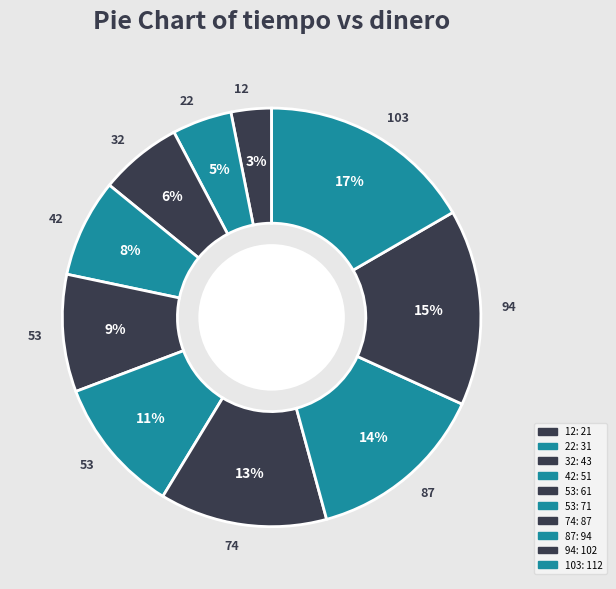

Count the number of slices in the pie.

10